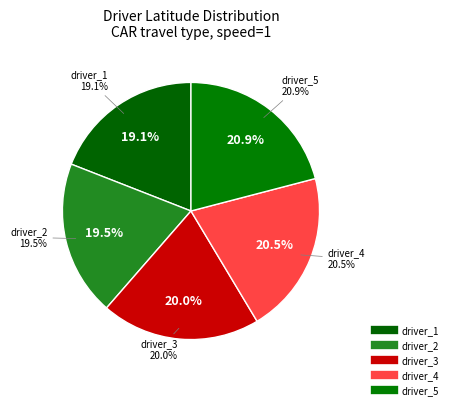

To the nearest percent, what percentage of the pie is driver_2?

20%